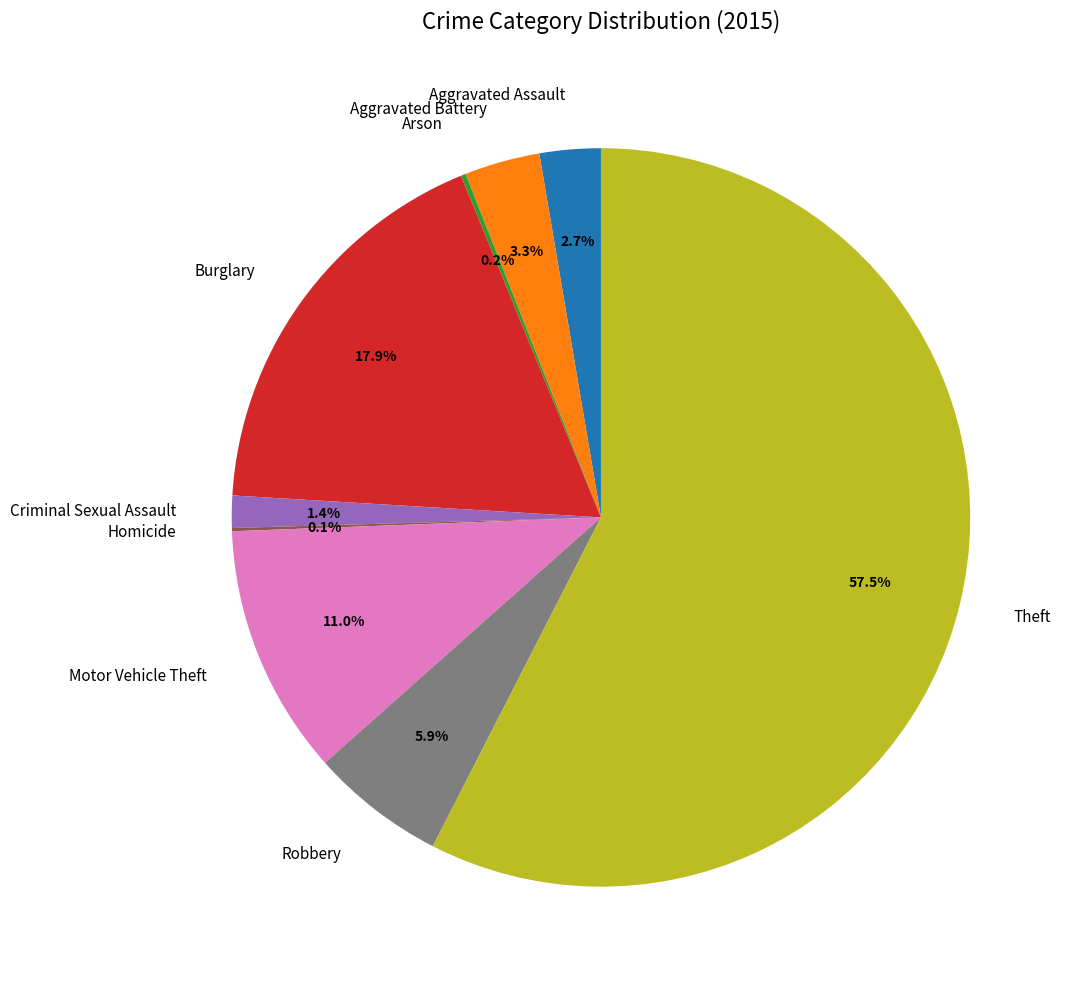

The Criminal Sexual Assault slice represents 10% of the pie. True or false?

False